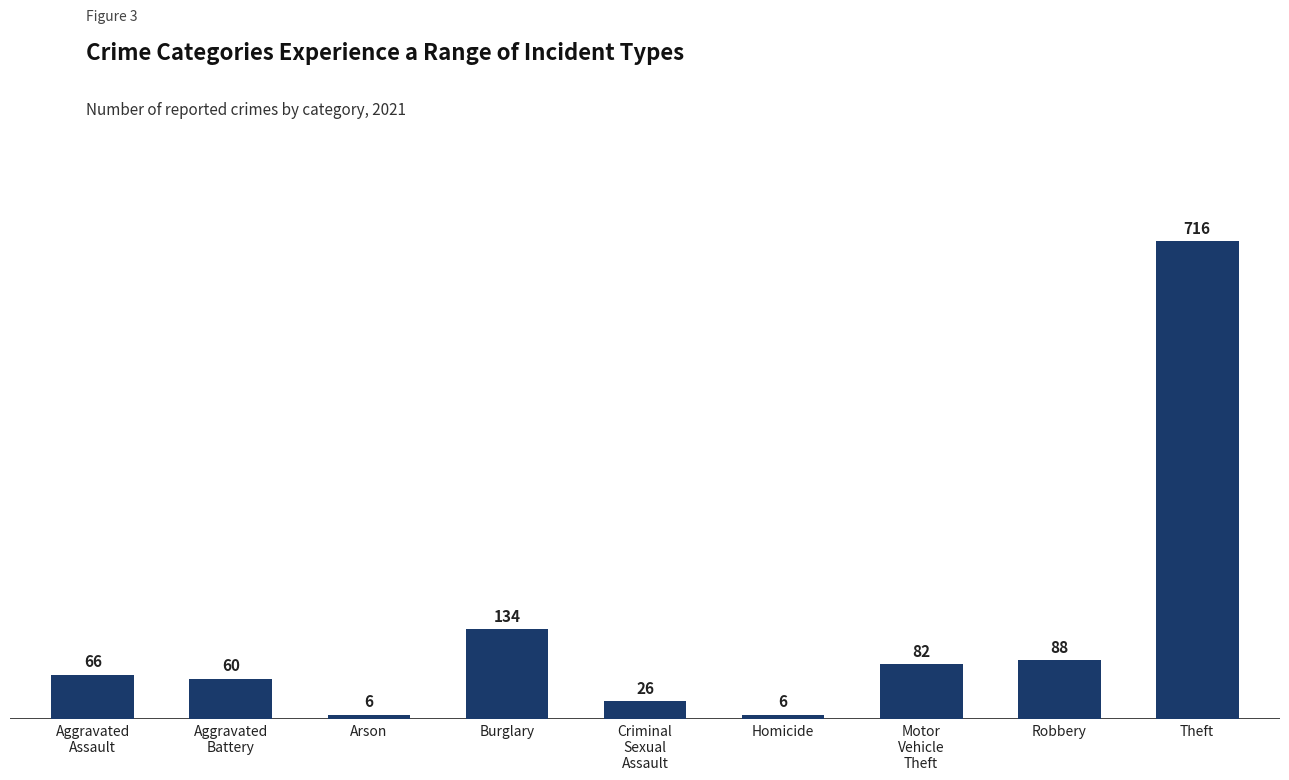

What is the minimum value shown in the chart?

6